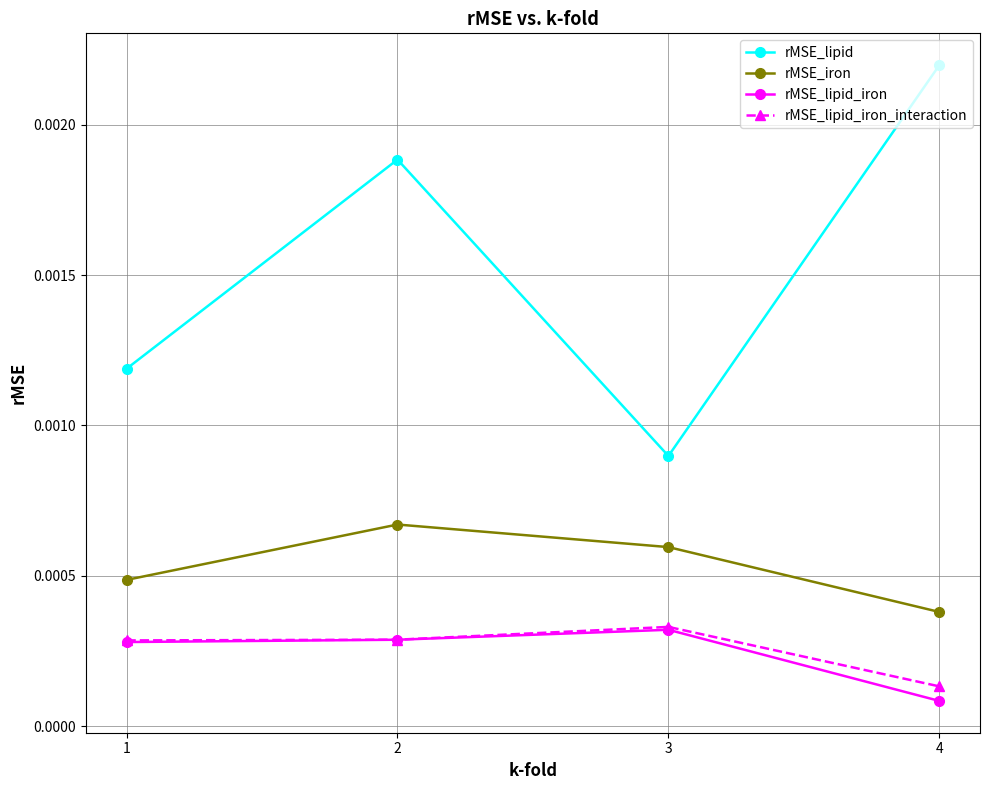

Which series has the largest total across all categories?

rMSE_lipid